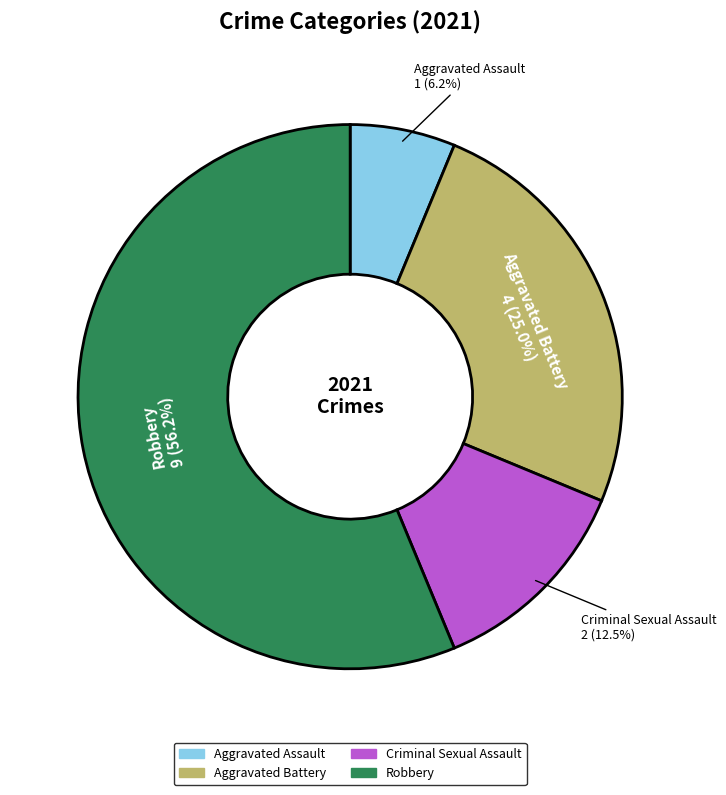

Is the sum of Robbery and Aggravated Assault greater than half?

Yes